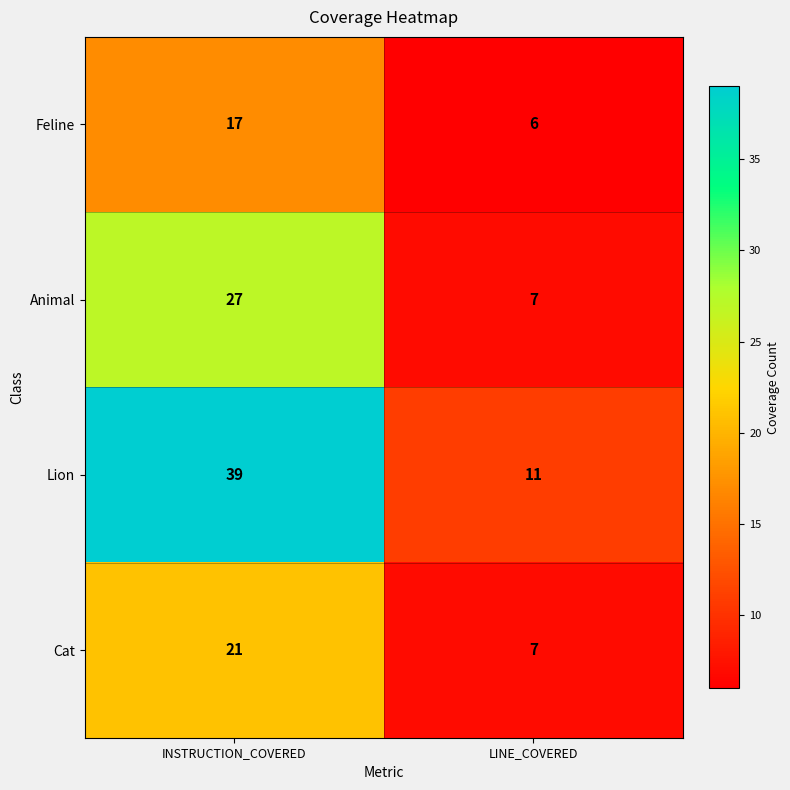

Reading right to left, list all the values displayed in this chart.

Feline: LINE_COVERED=6	INSTRUCTION_COVERED=17
Animal: LINE_COVERED=7	INSTRUCTION_COVERED=27
Lion: LINE_COVERED=11	INSTRUCTION_COVERED=39
Cat: LINE_COVERED=7	INSTRUCTION_COVERED=21